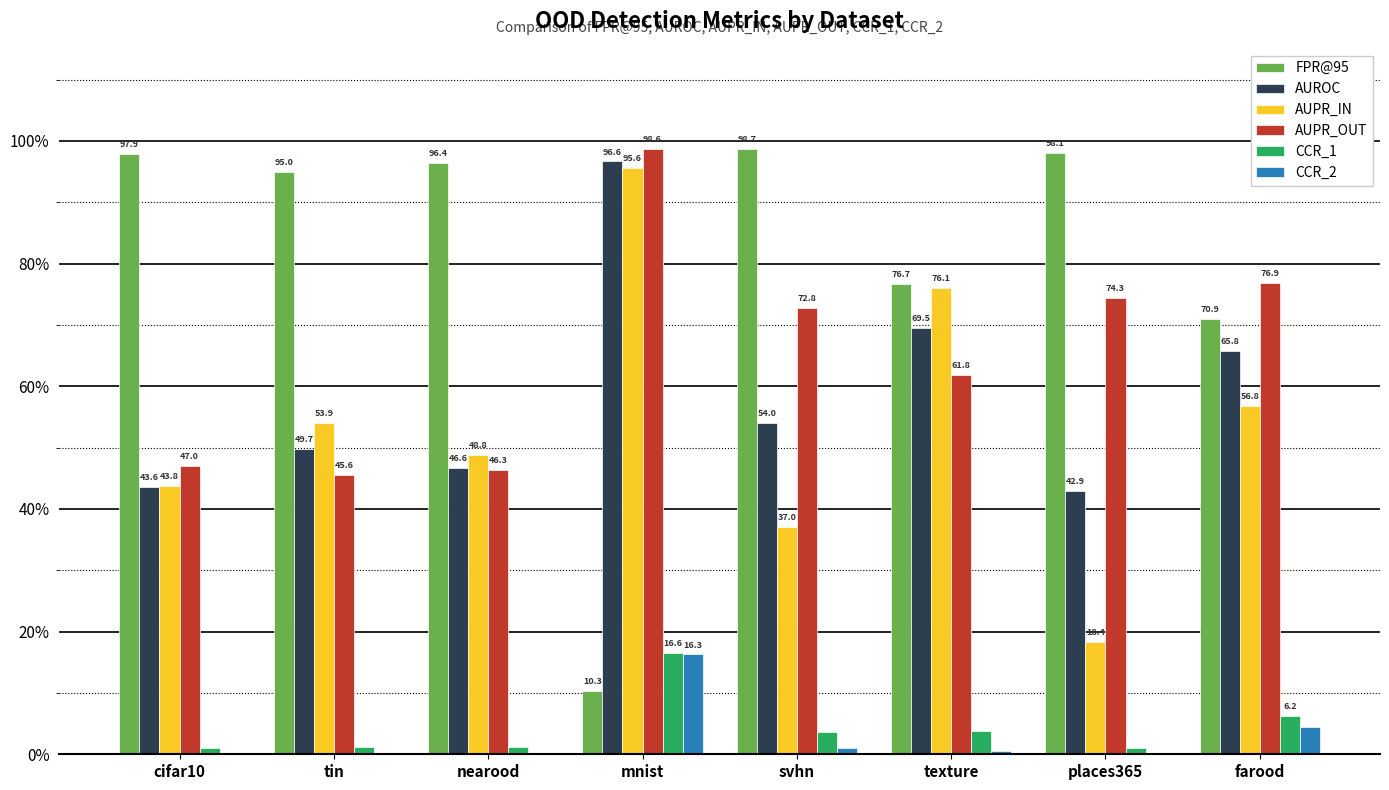

What is the maximum value for AUPR_OUT?

98.6